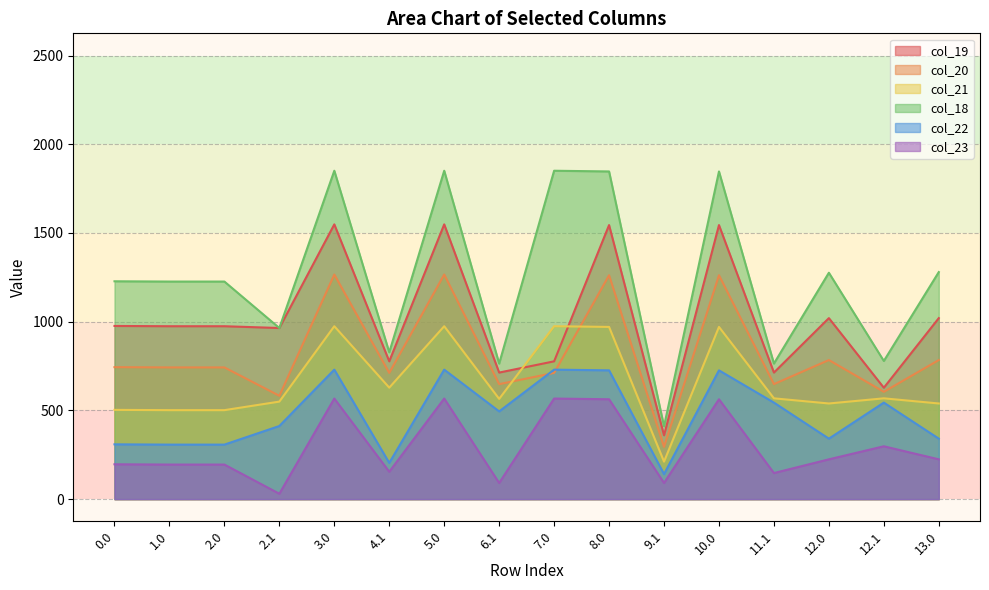

At how many categories does at least one series exceed 1681?

5